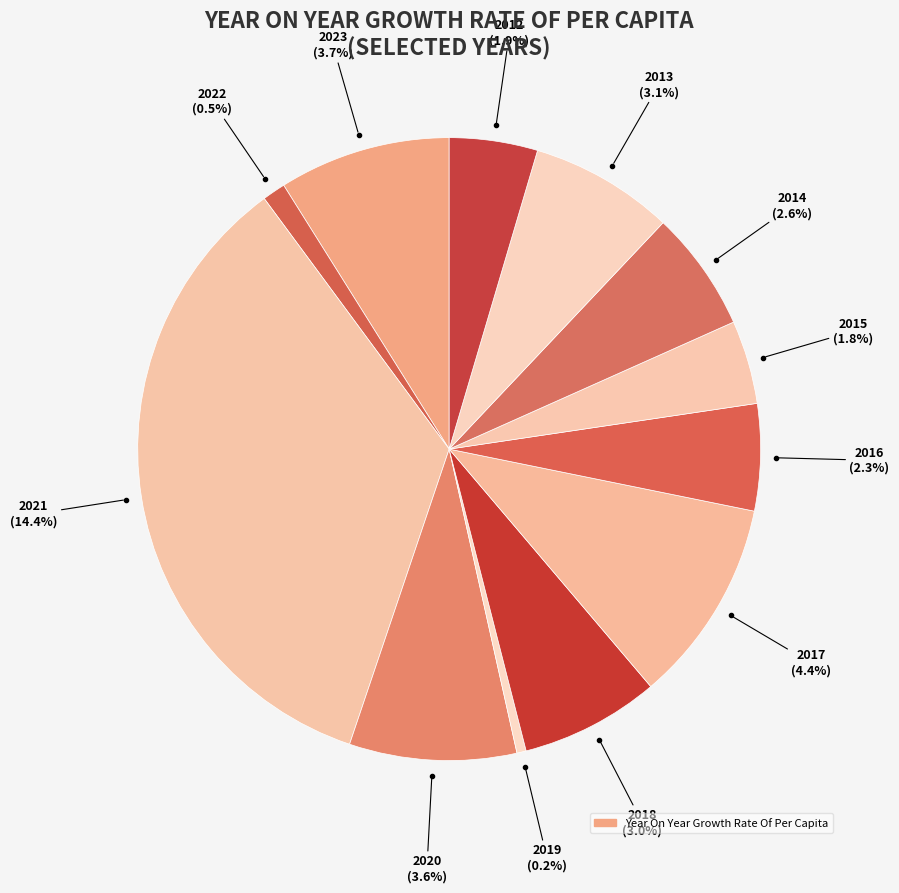

Is it true that 2017 is 11% of the pie?

True